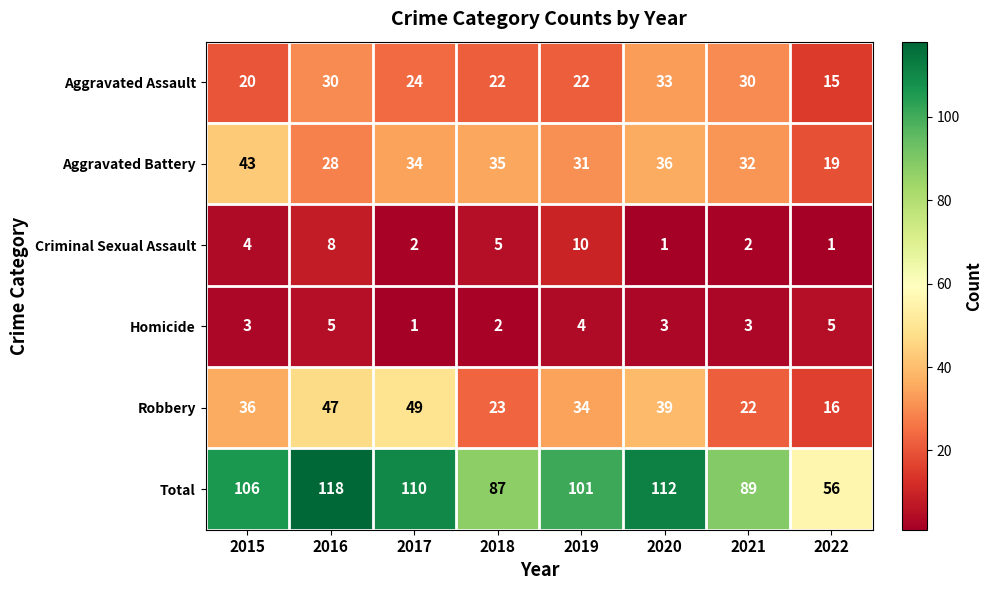

Rank the series by their maximum value, from lowest to highest.

Homicide, Criminal Sexual Assault, Aggravated Assault, Aggravated Battery, Robbery, Total